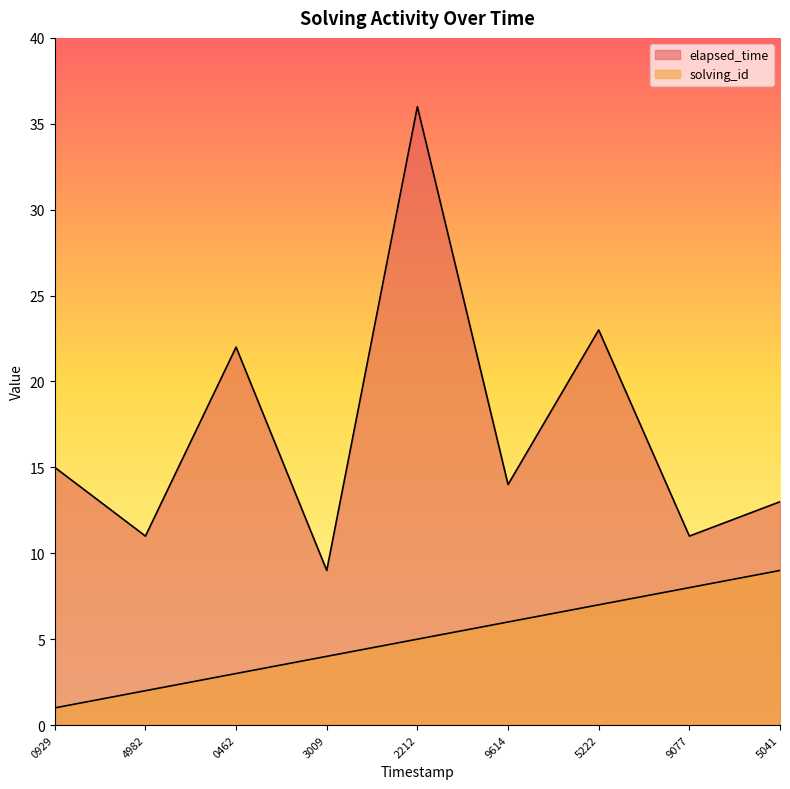

Does the chart display data point markers on the line(s)?

No